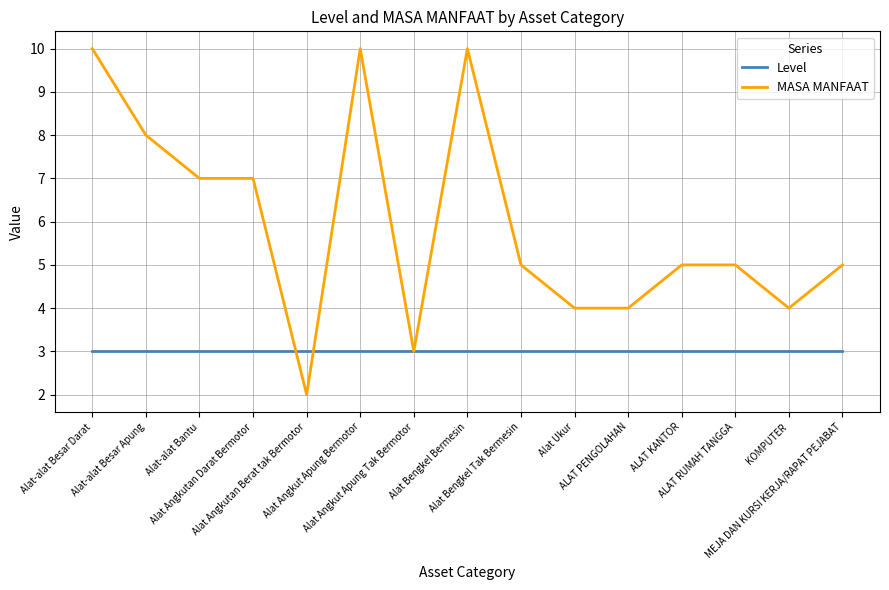

List the series in order of their peak value, lowest first.

Level, MASA MANFAAT